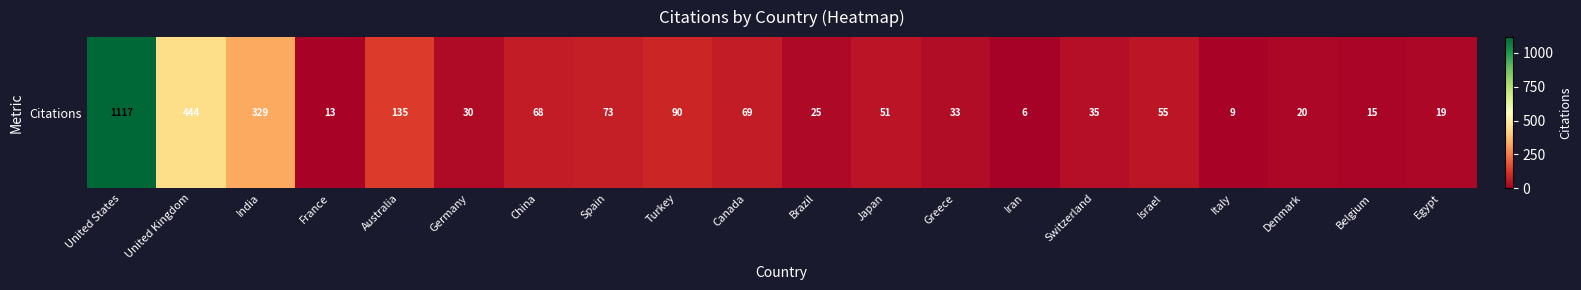

What is the maximum value shown in the chart?

1117